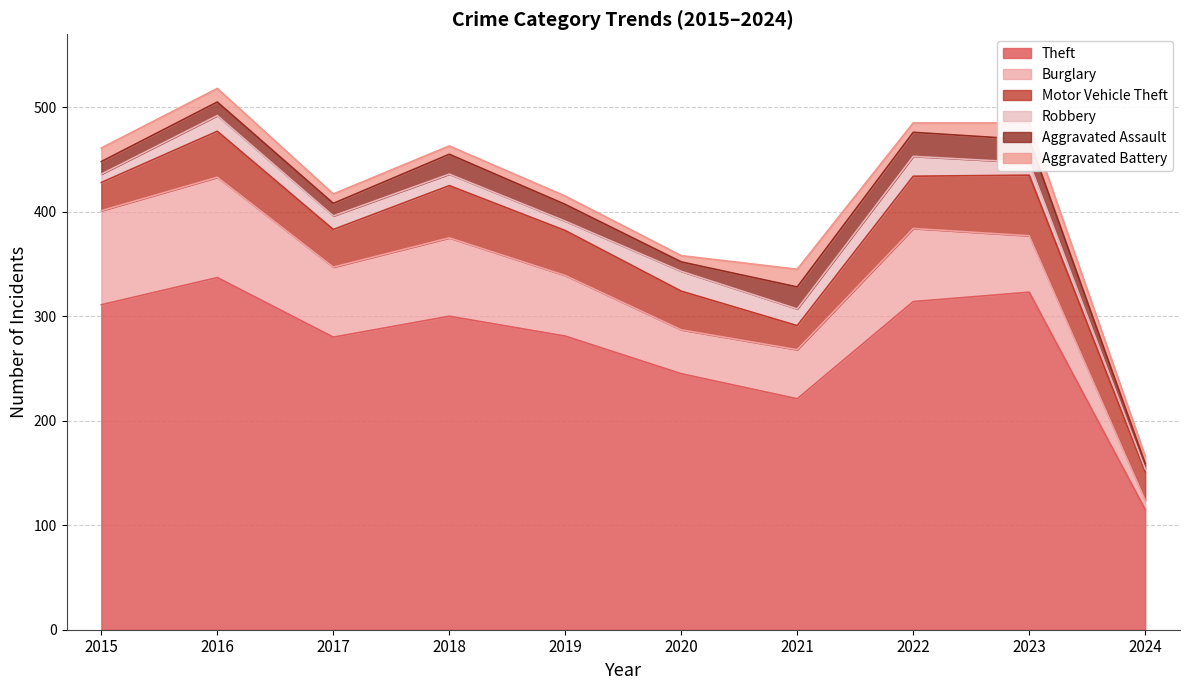

What is the highest value of the Robbery series?

19